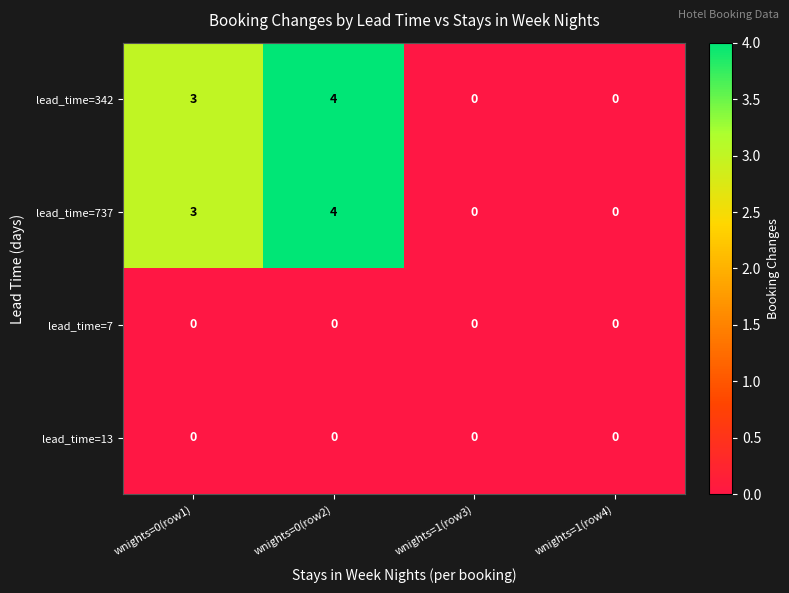

How many lead_time=737 values are between 0 and 4?

4